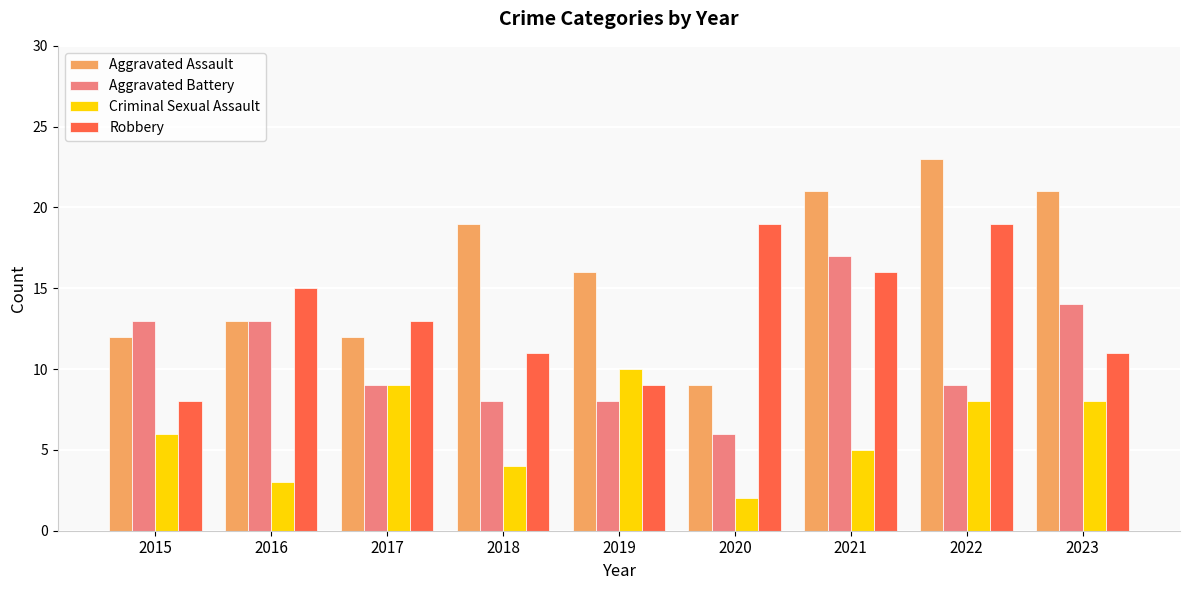

Where does the Robbery series first go above 13?

2016